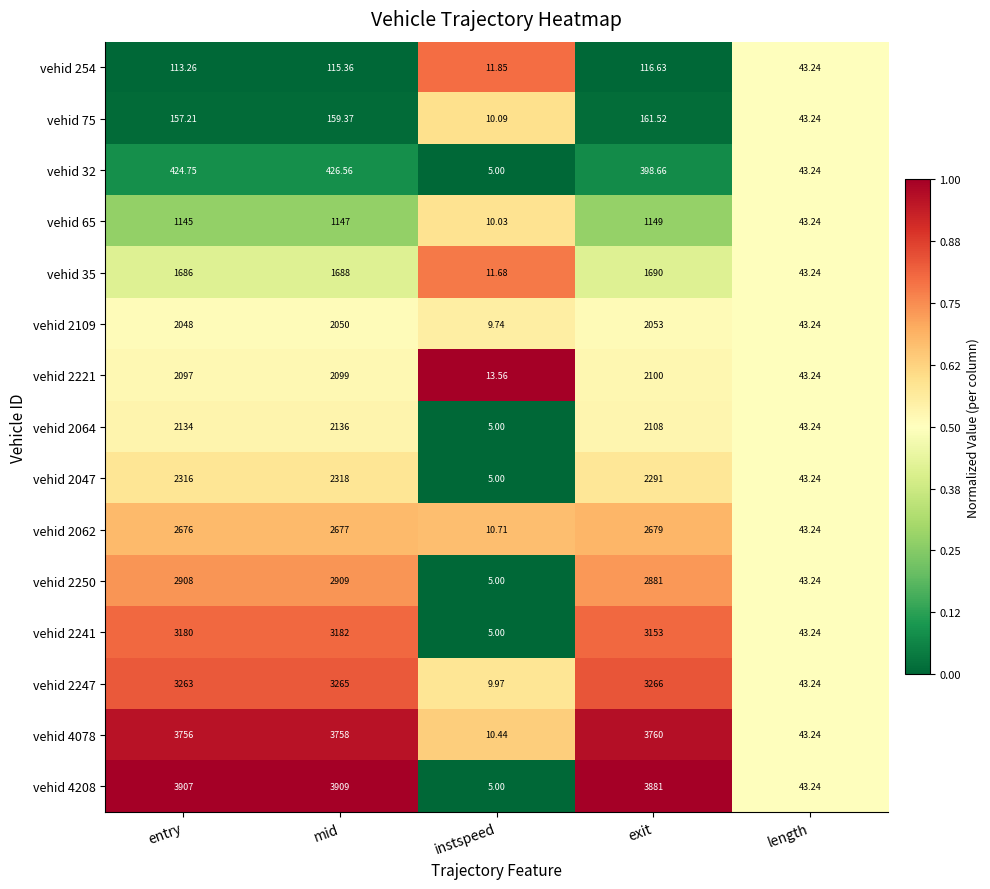

At which label does vehid 2247 reach its minimum?

instspeed